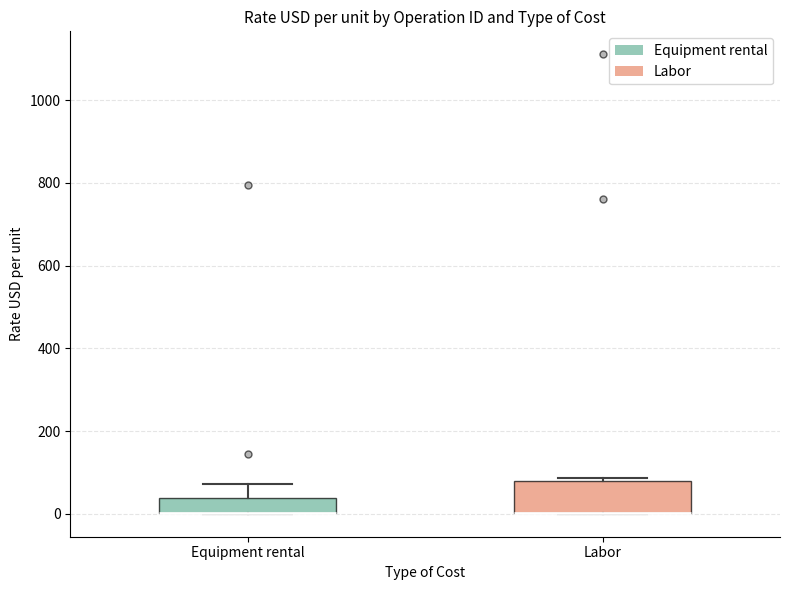

Reading left to right, read every box against the y-axis: the position of its median line, the range the box covers, and the ends of its whiskers. The values are not printed on the chart, so give them approximately, as read against the axis.

Equipment rental: median 0 (drawn on the box's lower edge), box 0 to 40, whiskers 0 to 80
Labor: median 0 (drawn on the box's lower edge), box 0 to 80, whiskers 0 to 80 (just above the box's upper edge)